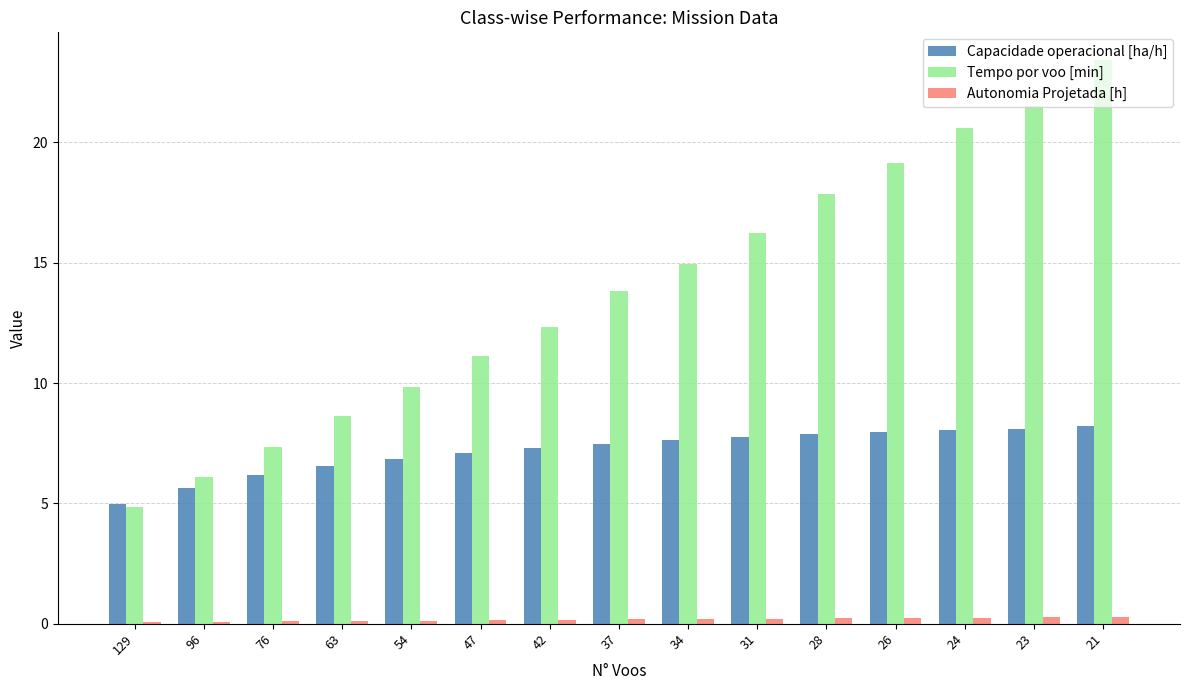

What is the average value of the Capacidade operacional [ha/h] series?

7.2